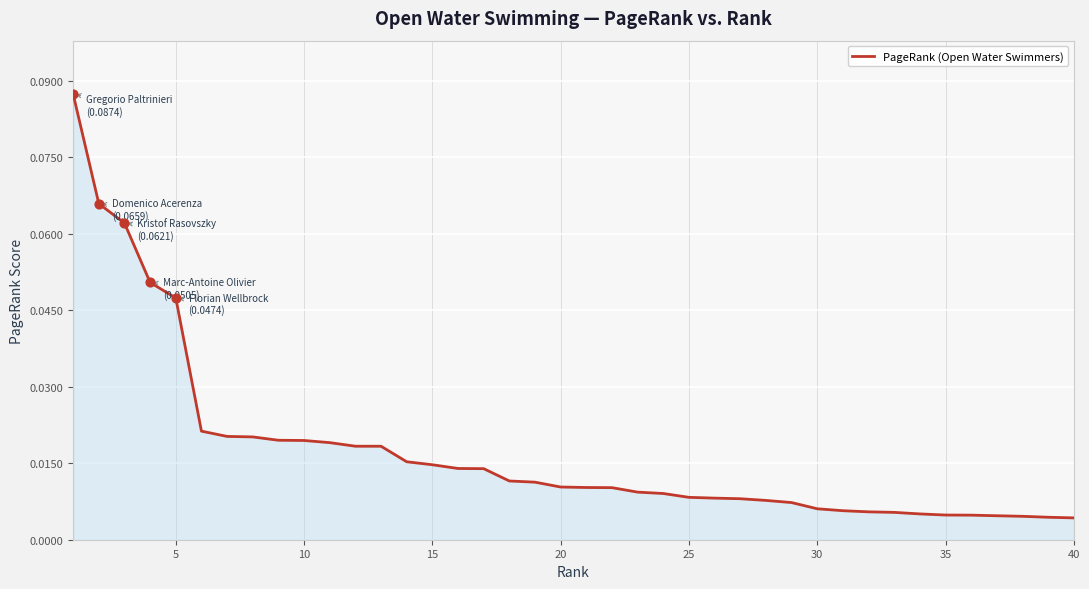

How many lines are shown in the chart?

1